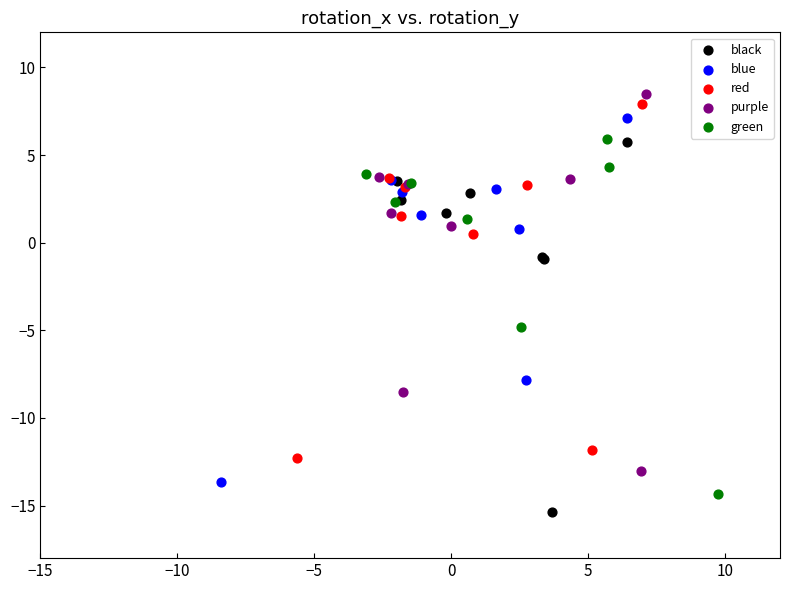

What are all the series names shown in the legend?

black, blue, red, purple, green